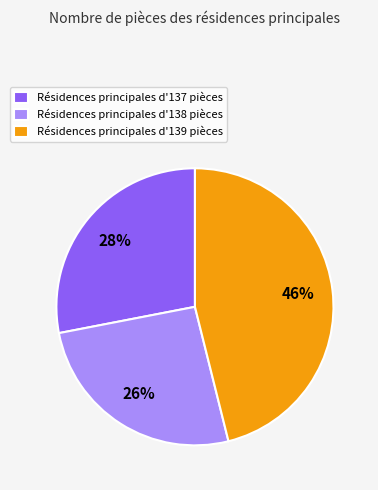

To the nearest percent, what portion does Résidences principales d'139 pièces represent?

46%